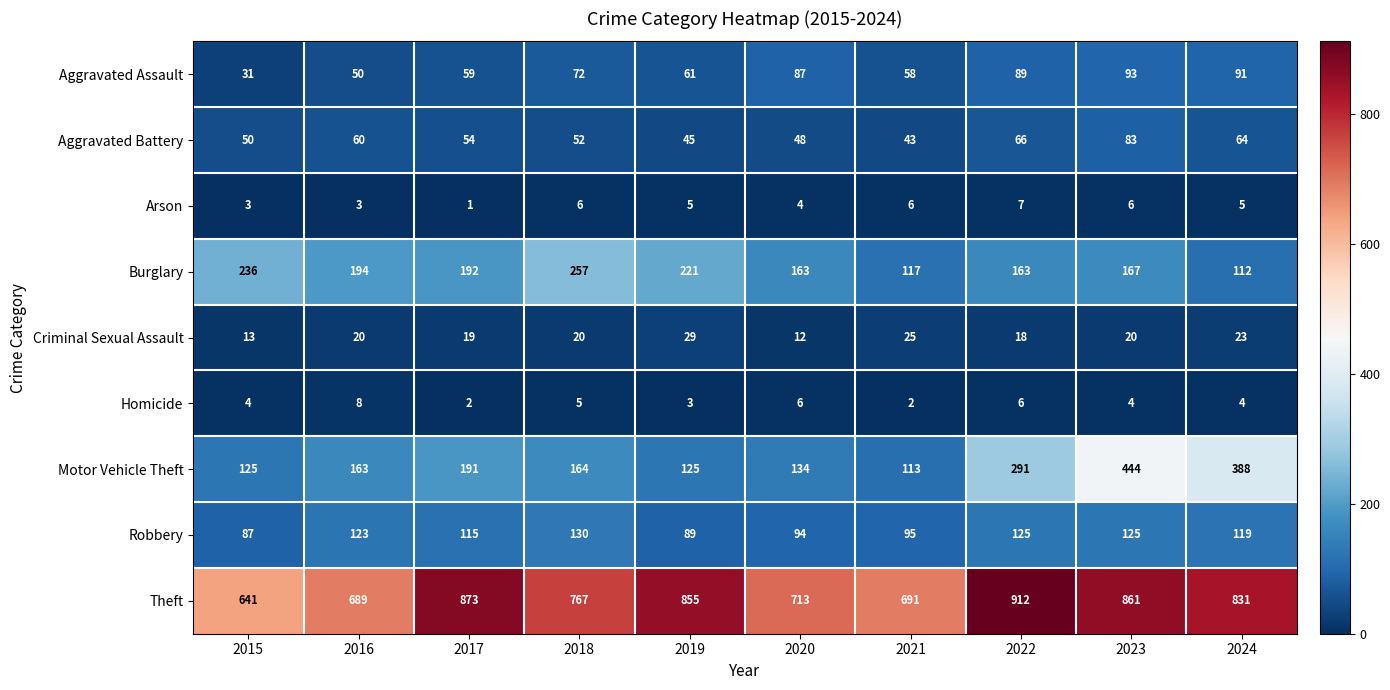

Which series has the widest spread of values?

Motor Vehicle Theft